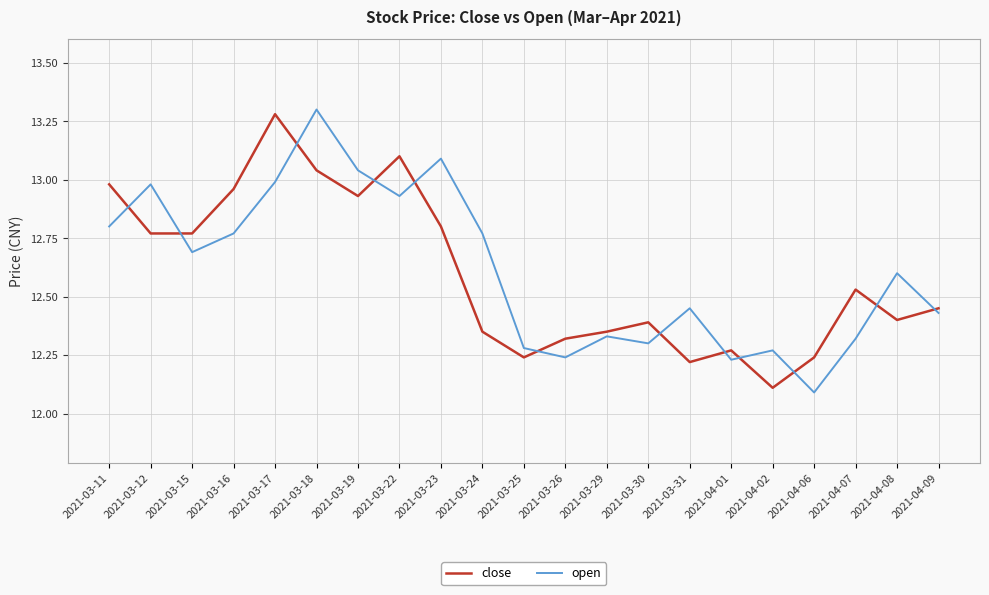

True or false: close has a value of 16.5 at 2021-03-31.

False